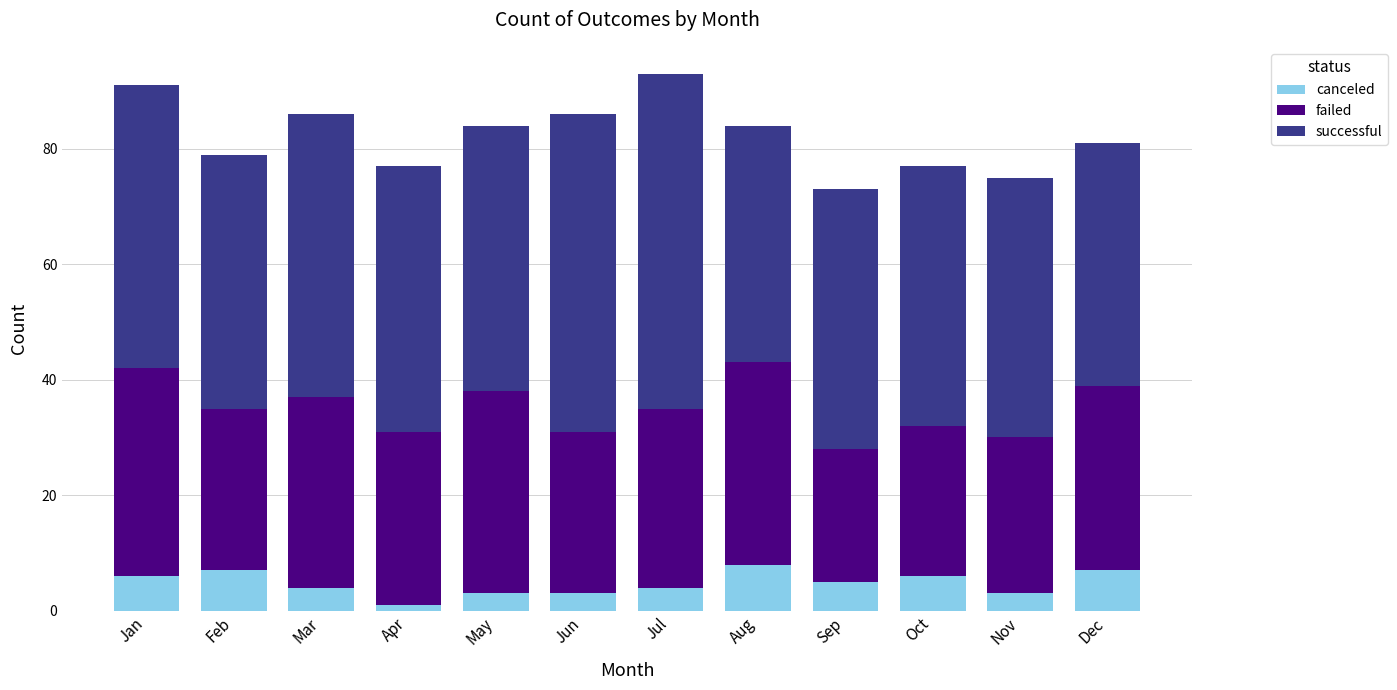

What is the total value across all series at May?

84